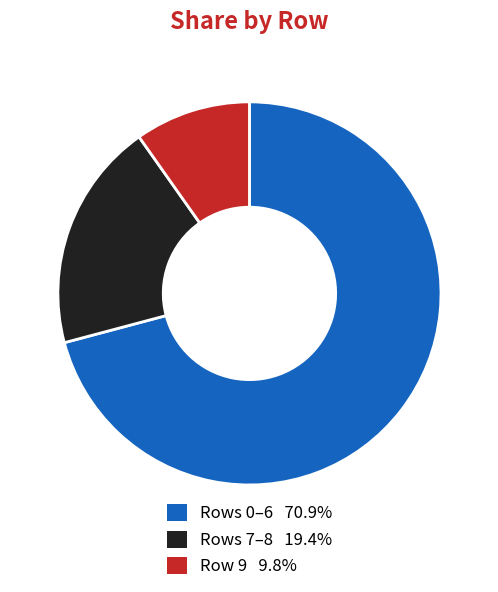

How many slices are in this pie chart?

3